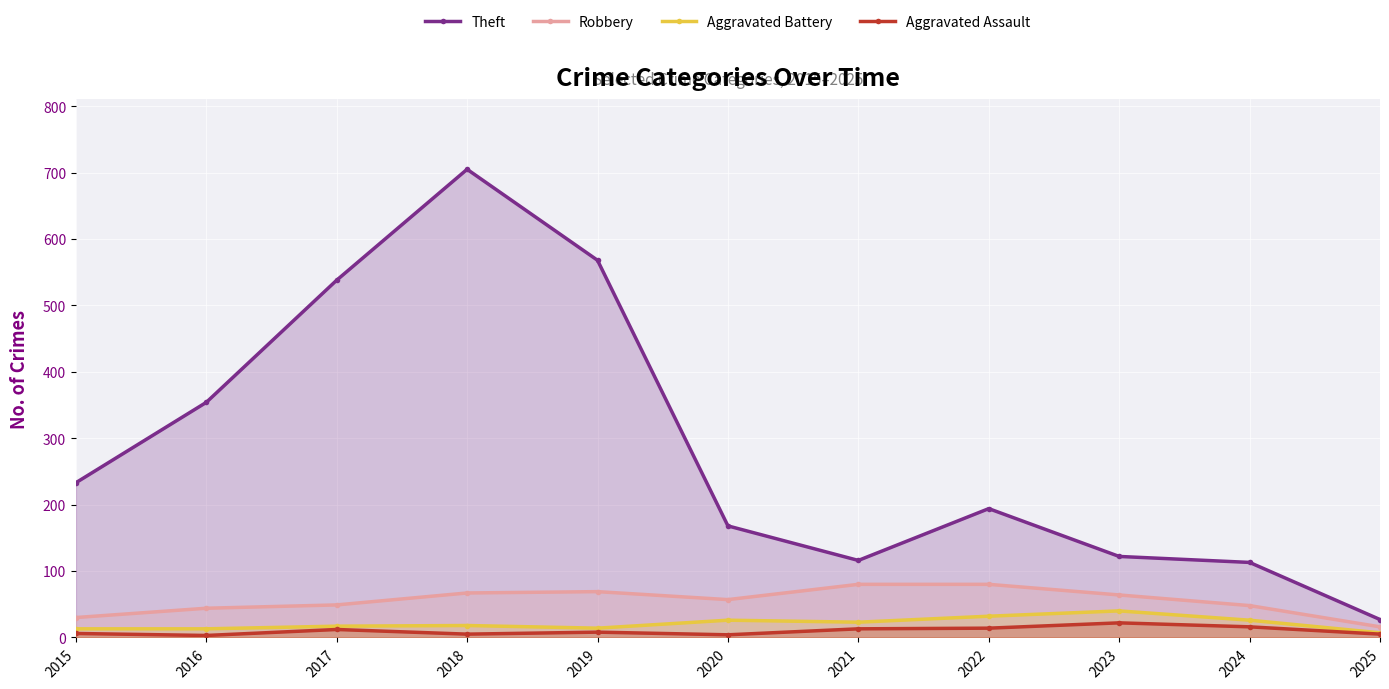

Where is the first local minimum for Robbery?

2020